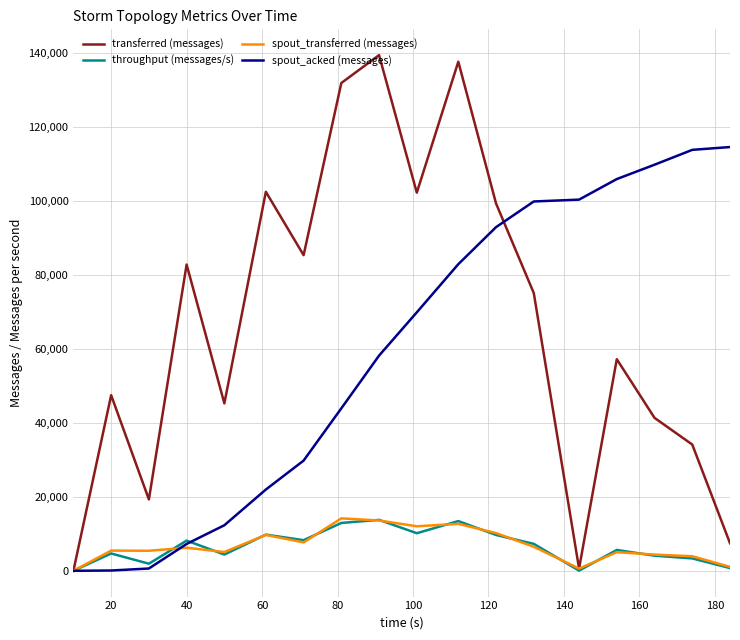

What is the maximum value for spout_transferred (messages)?

14180